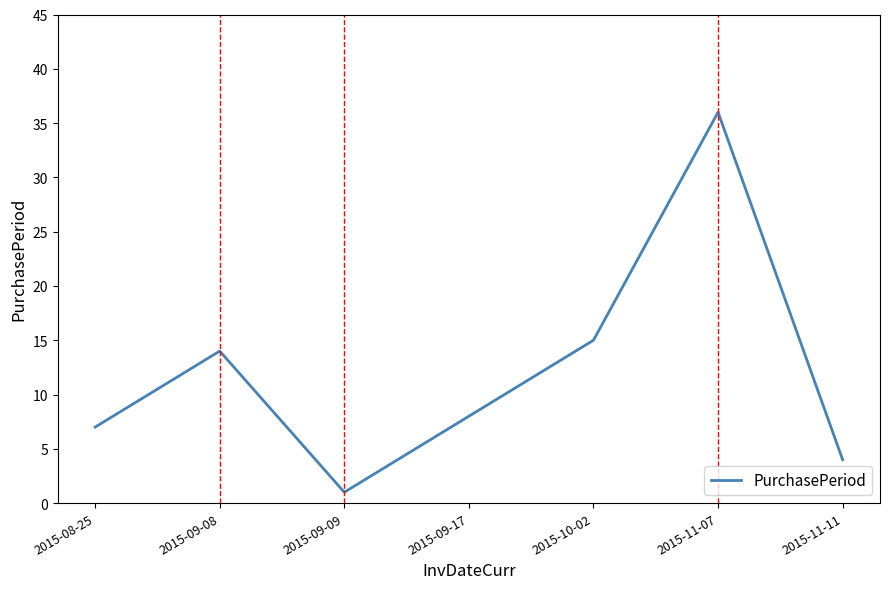

What is the difference between the maximum and minimum values?

35